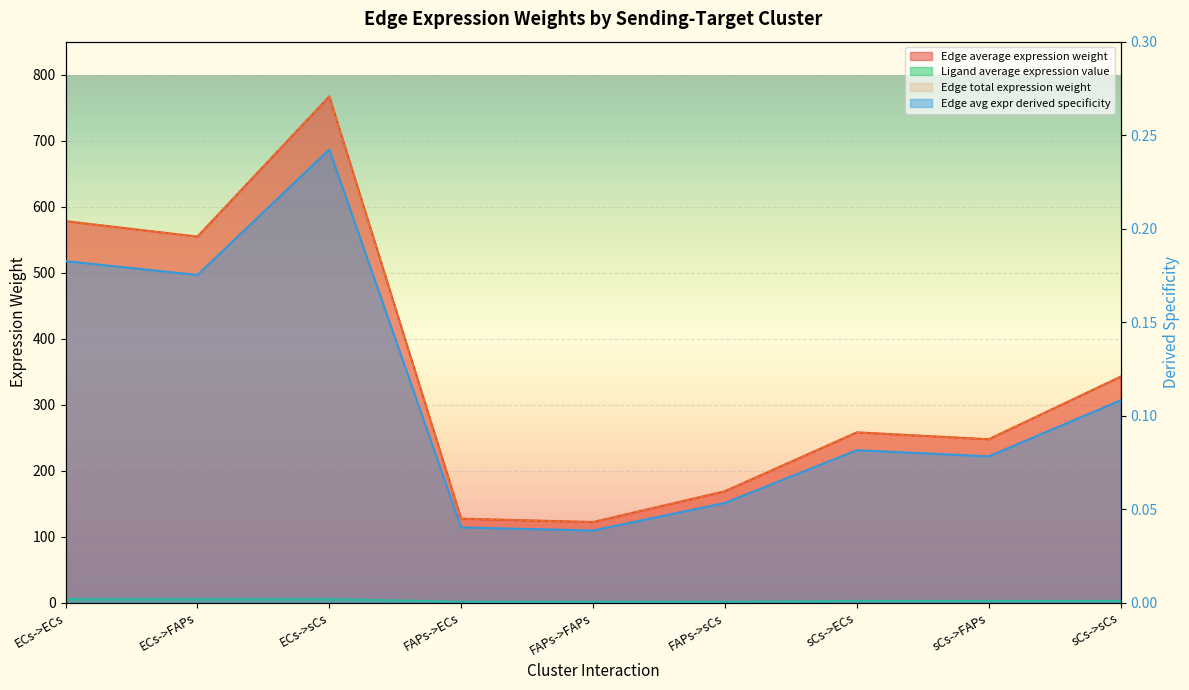

What is the maximum value shown in the chart?

767.1